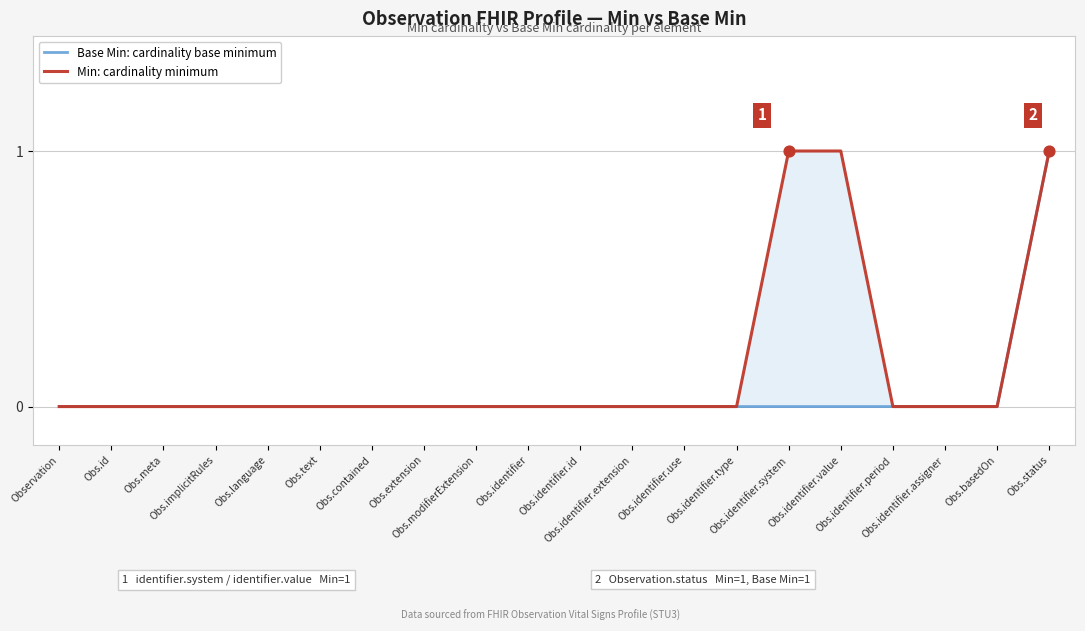

Which series reaches the maximum Y coordinate?

Base Min: cardinality base minimum